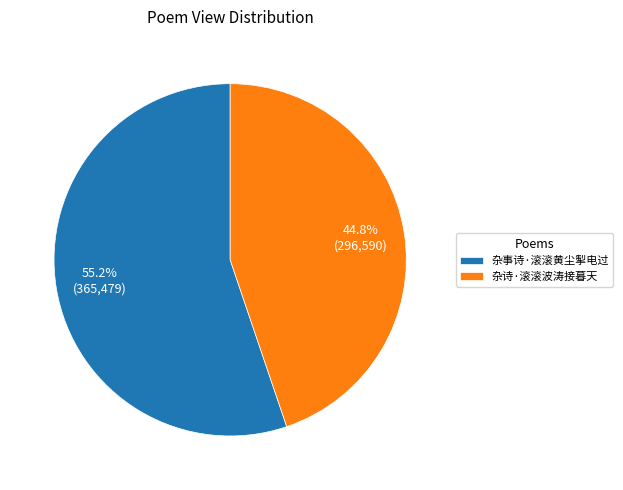

What percentage is the 杂诗·滚滚波涛接暮天 slice, to the nearest percent?

45%